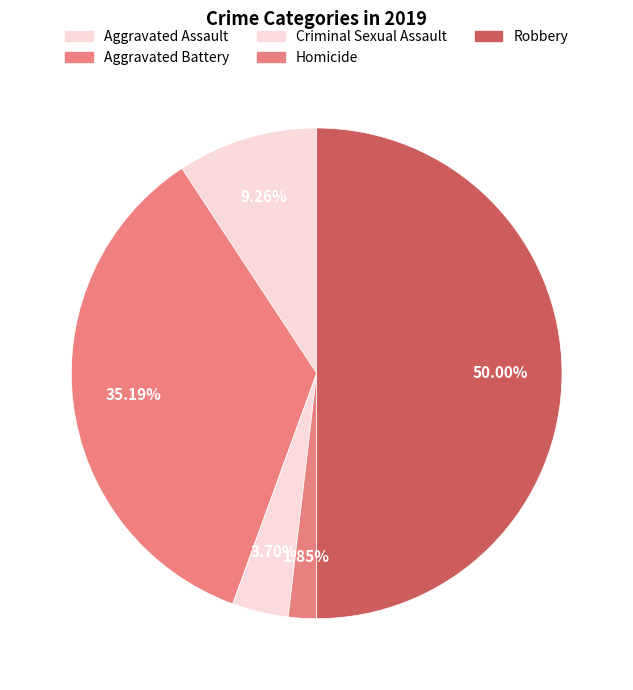

Rank the categories by value from lowest to highest.

Homicide, Criminal Sexual Assault, Aggravated Assault, Aggravated Battery, Robbery